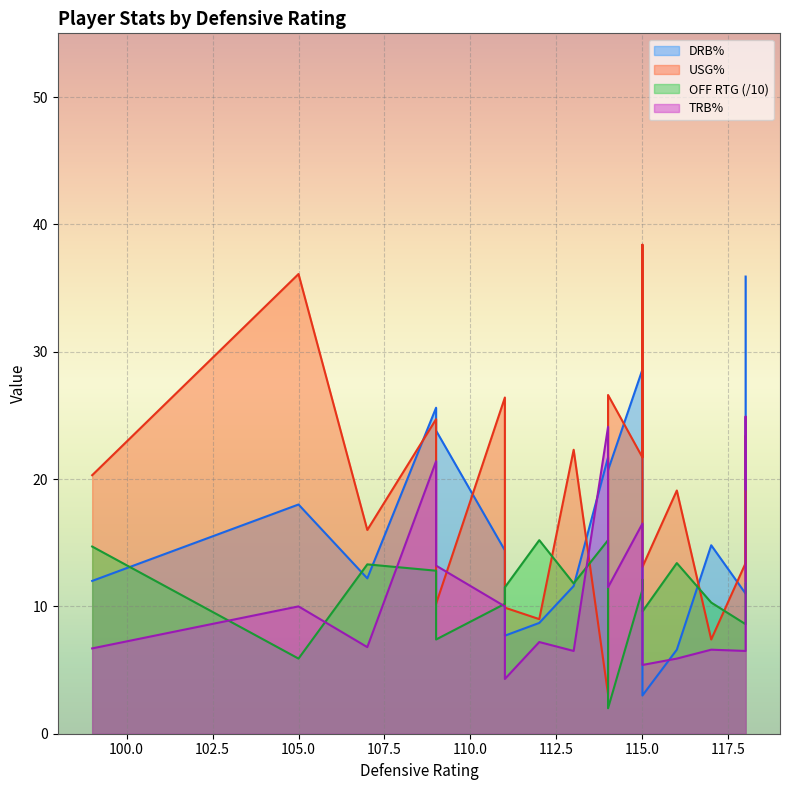

True or false: off_rtg has a value of 3.2 at 115.

False